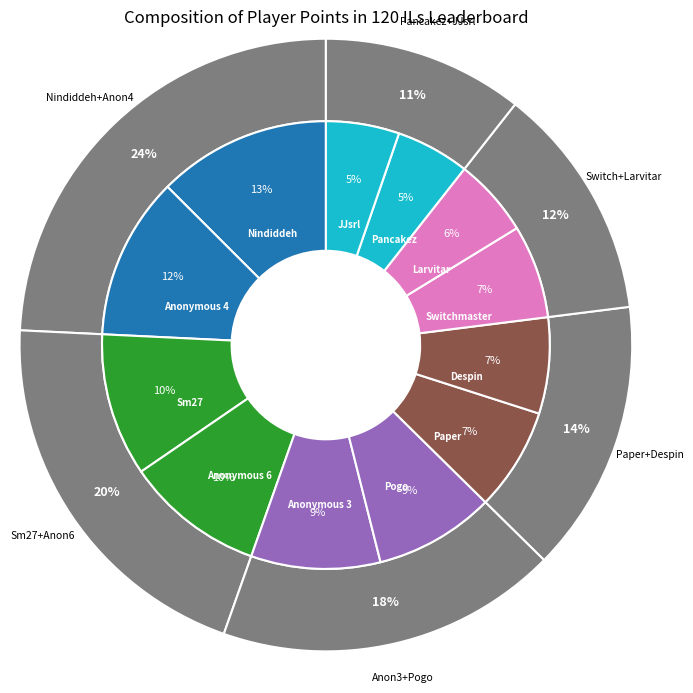

Which has a higher value, Pogo or Sm27?

Sm27